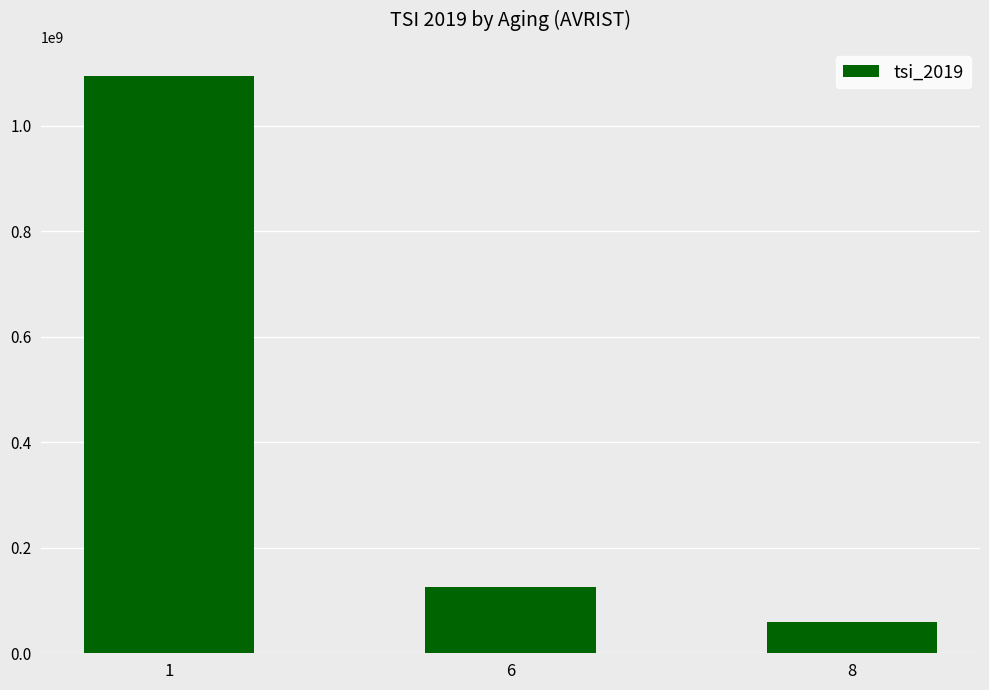

The value at 1 is 697359798. True or false?

False